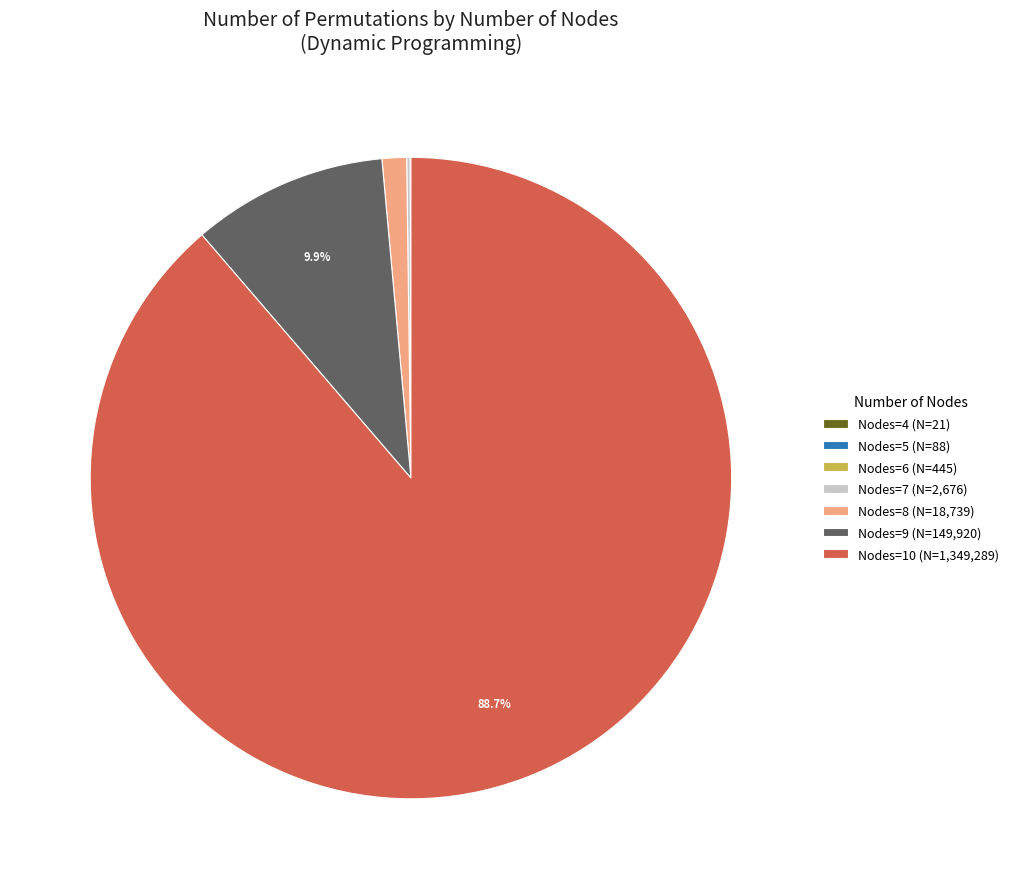

Which category has the biggest portion of the pie?

Nodes=10 (N=1,349,289)